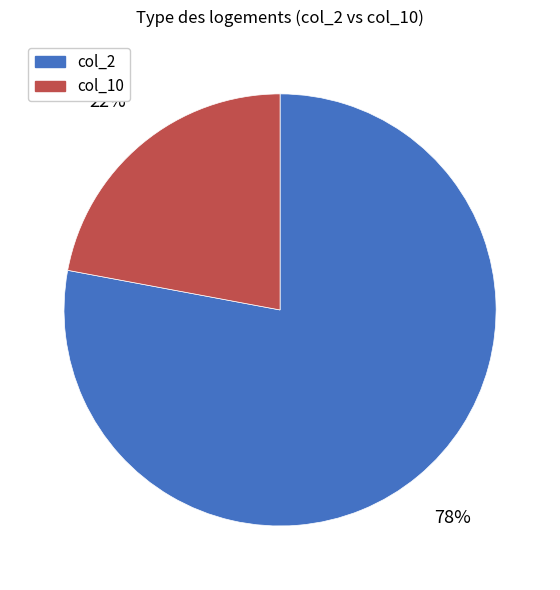

What percentage is the col_10 slice, to the nearest percent?

22%